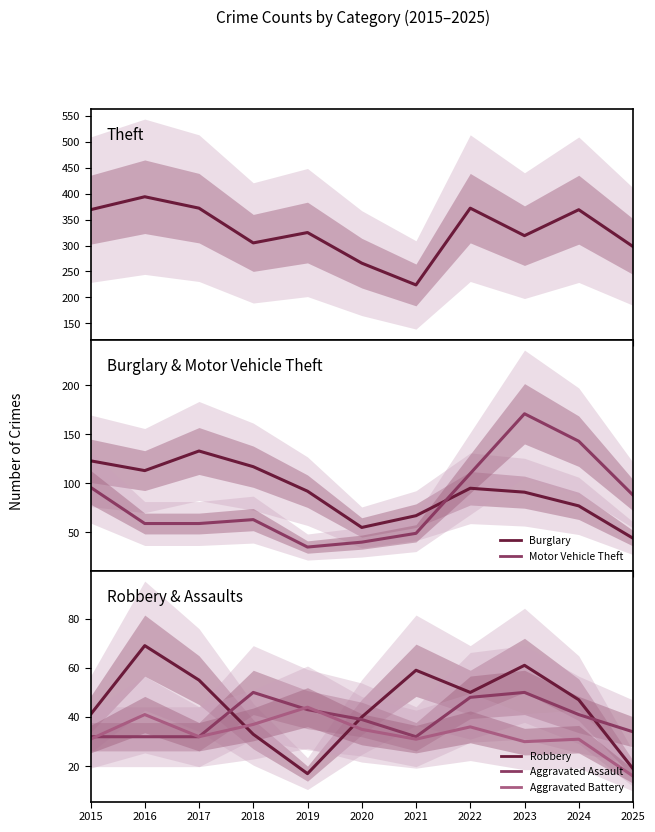

True or false: Aggravated Assault has a value of 32 at 2016.

True